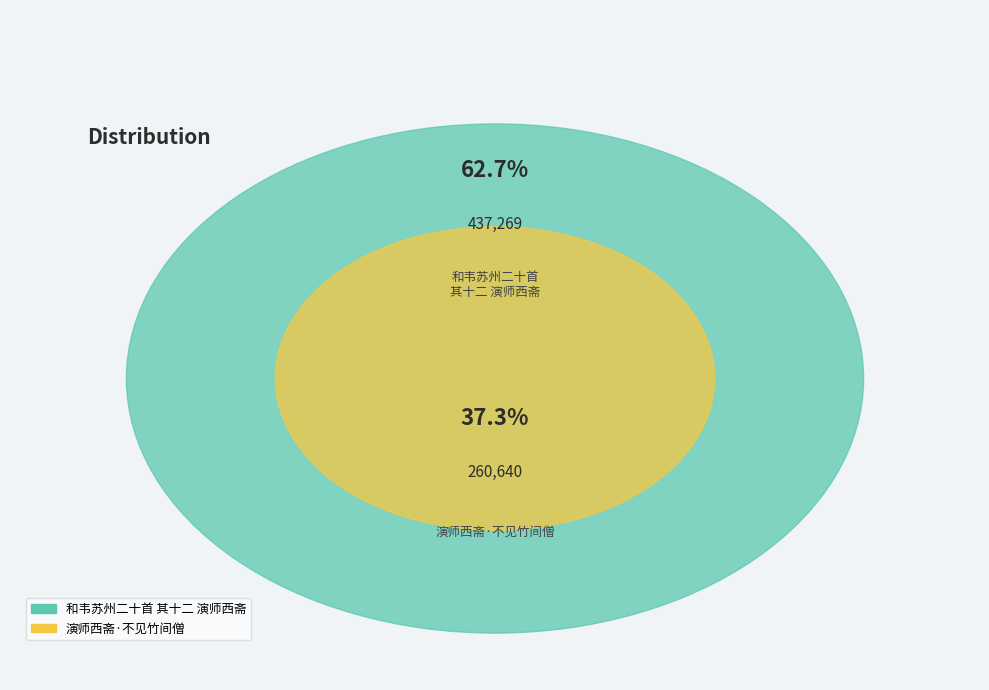

Rank the categories by value from highest to lowest.

和韦苏州二十首 其十二 演师西斋, 演师西斋·不见竹间僧